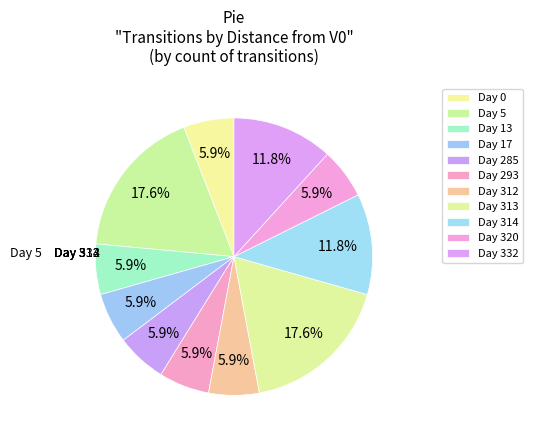

Count the number of slices in the pie.

11